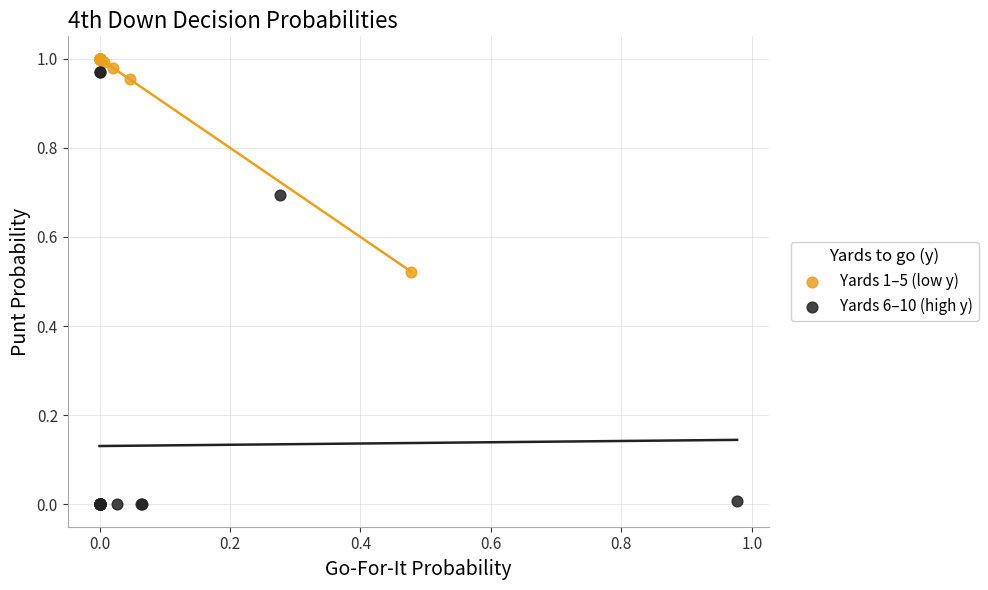

Which series contains the lowest Y value?

Yards 6–10 (high y)